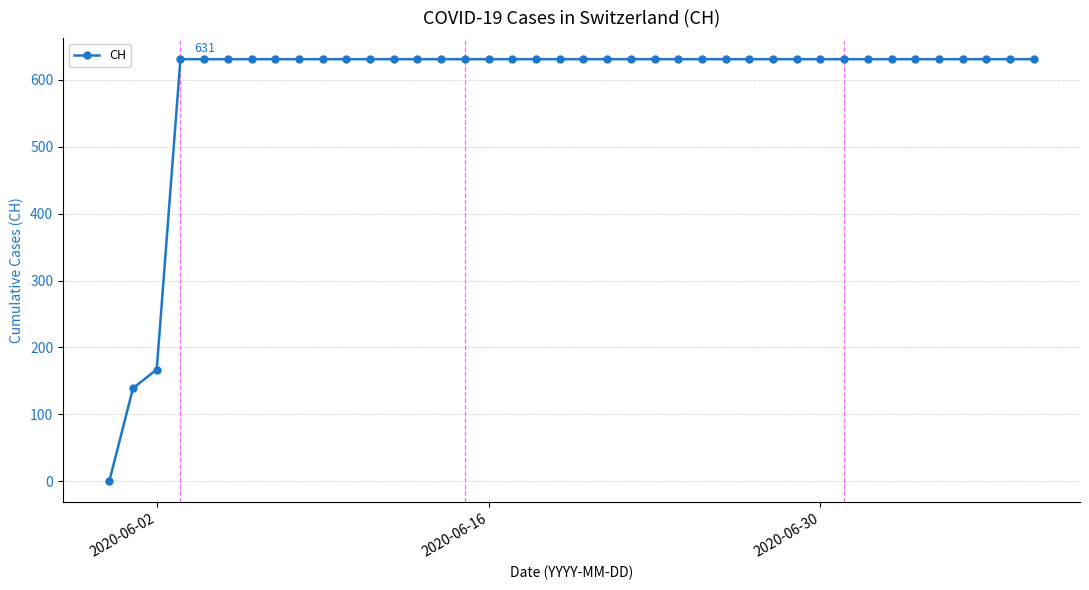

What is the sum of all values?

23653